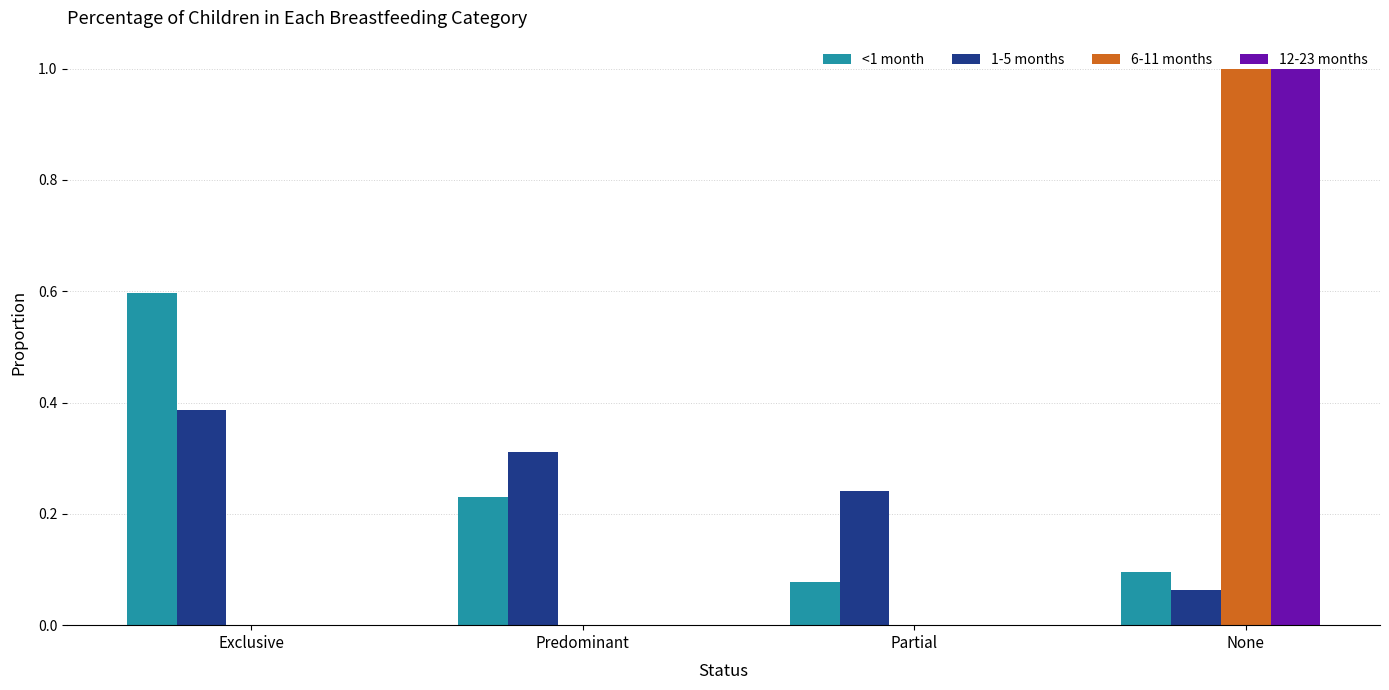

What is the total value across all series at Exclusive?

1.0